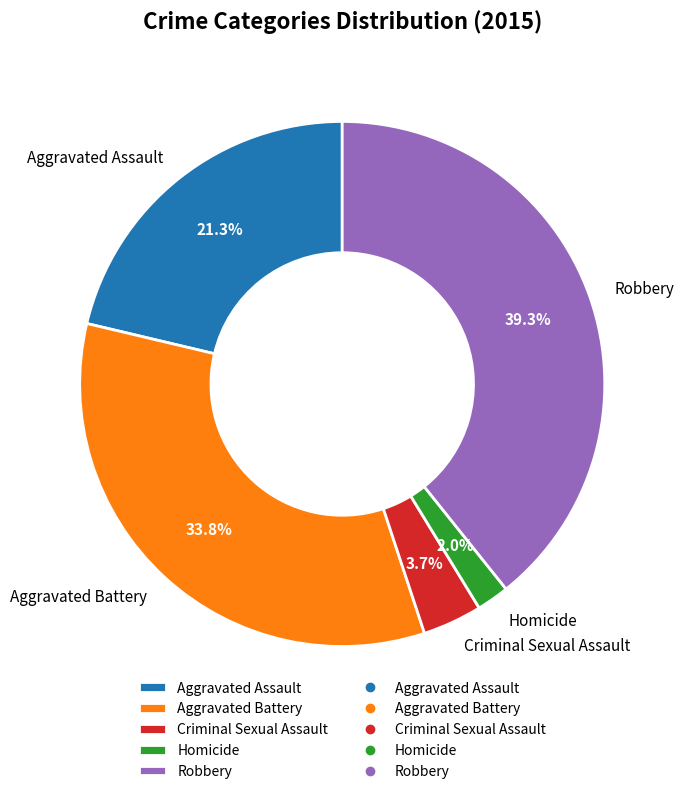

What percentage is the Aggravated Battery slice, to the nearest percent?

34%